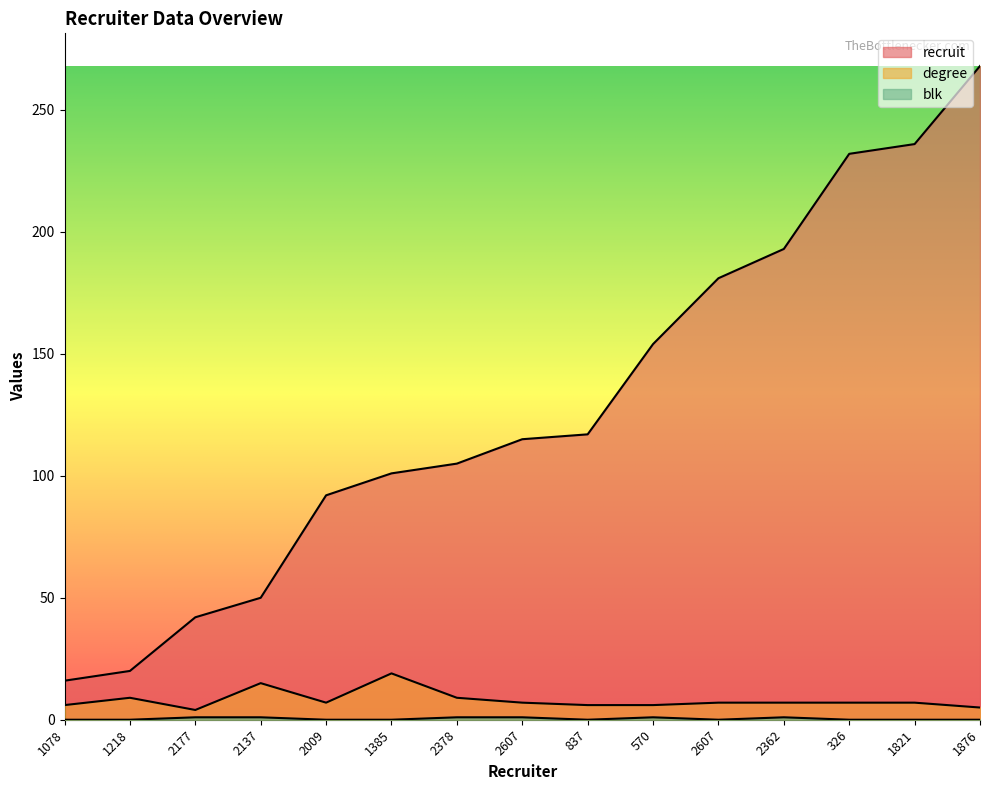

Count the number of categories in the chart.

15